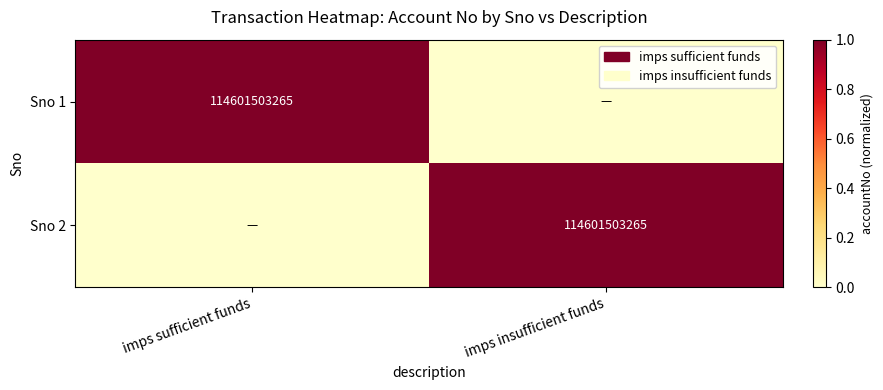

The value of Sno 2 at imps insufficient funds is 40233422762. True or false?

False